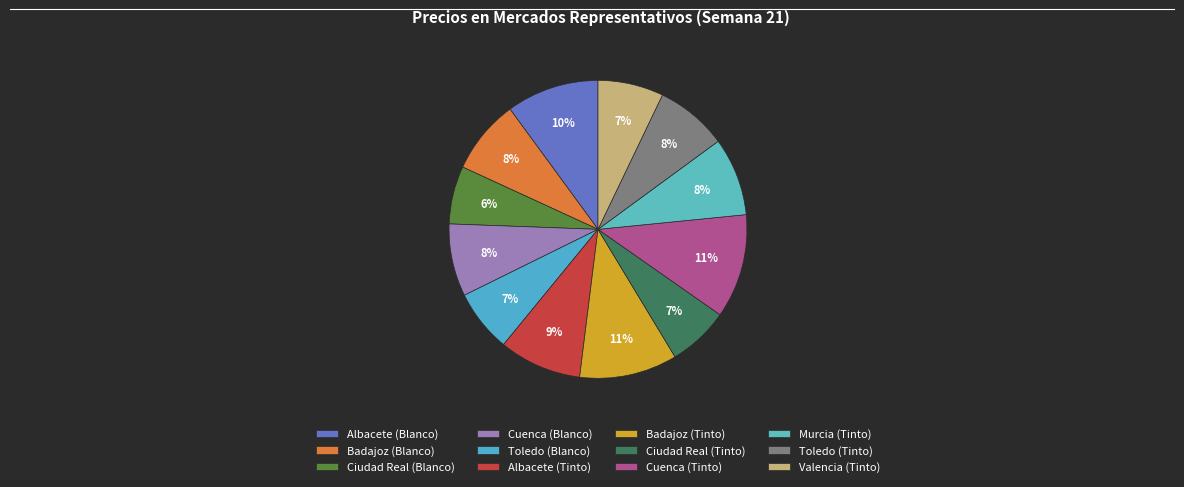

How many segments does this pie chart have?

12